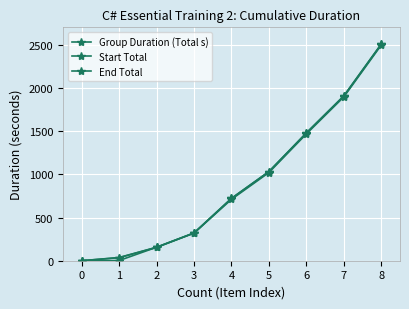

True or false: End Total and Group Duration (Total s) cross at least once.

False